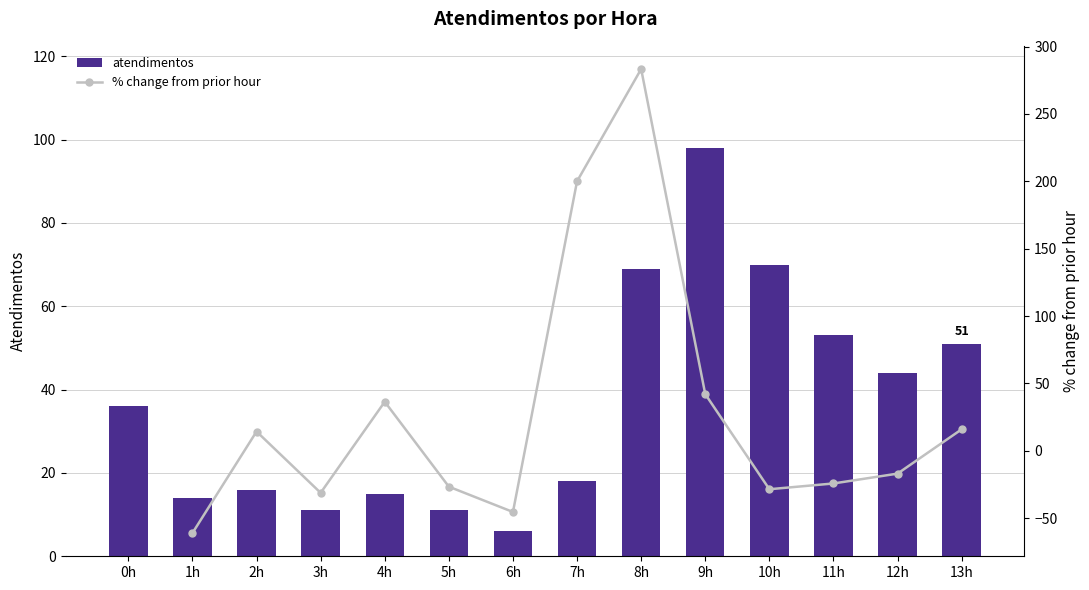

Which has a higher value, 6h or 0h?

0h